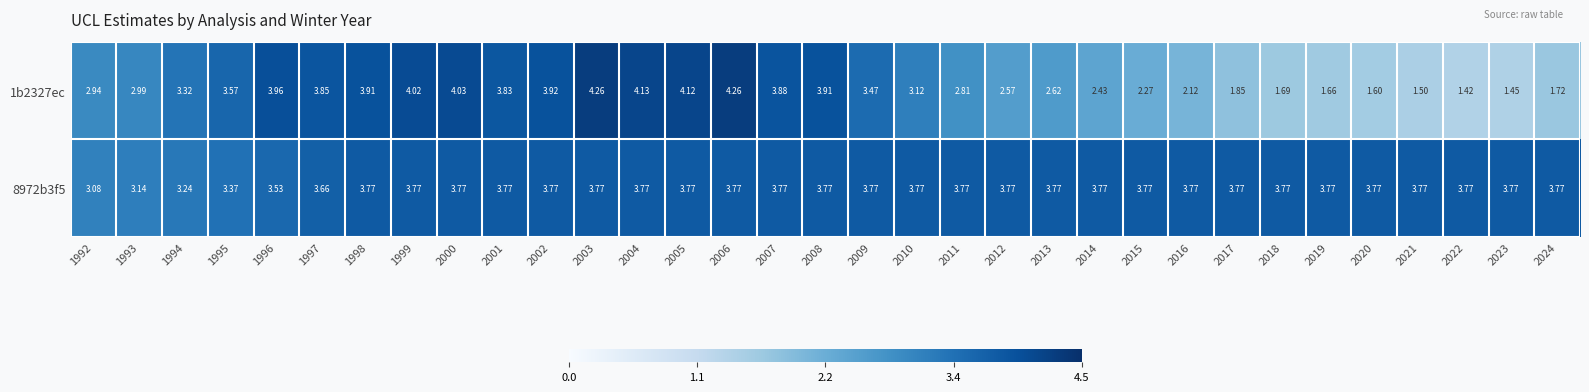

Is the value of 8972b3f5 at 2003 greater than the value of 1b2327ec at 2010?

Yes